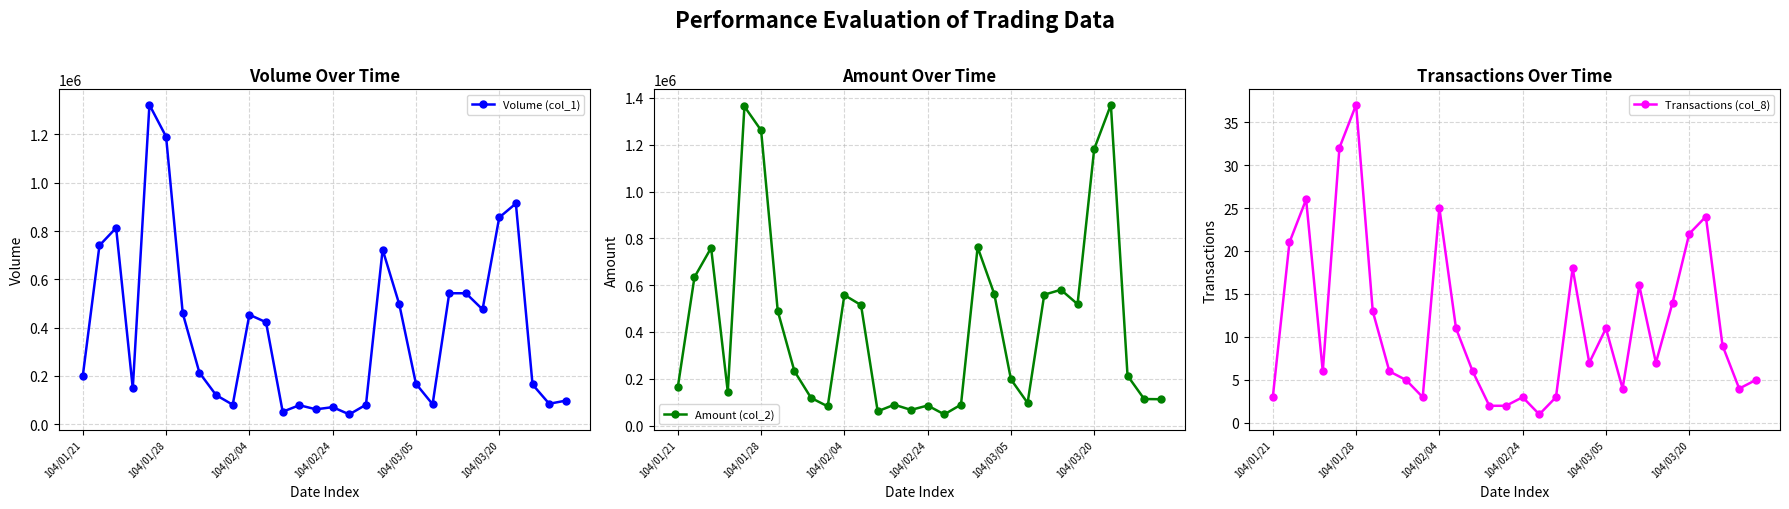

Is this an area chart (filled region under the line)?

No